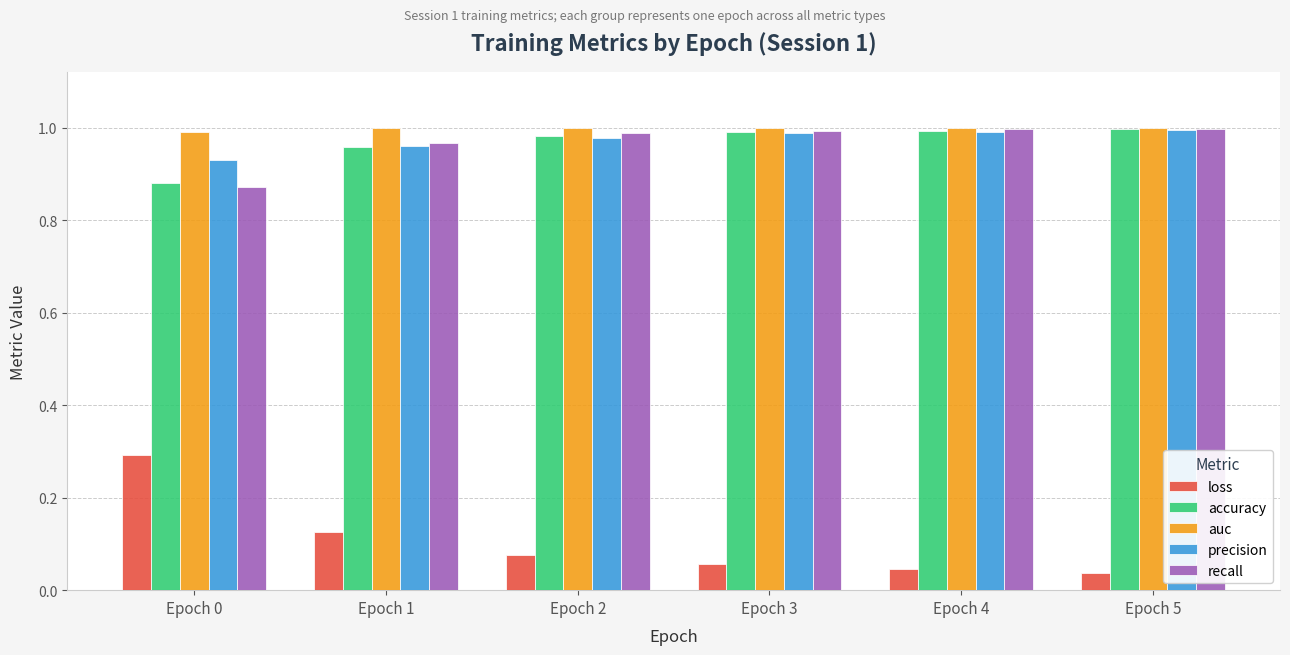

Which series has the largest total across all categories?

auc